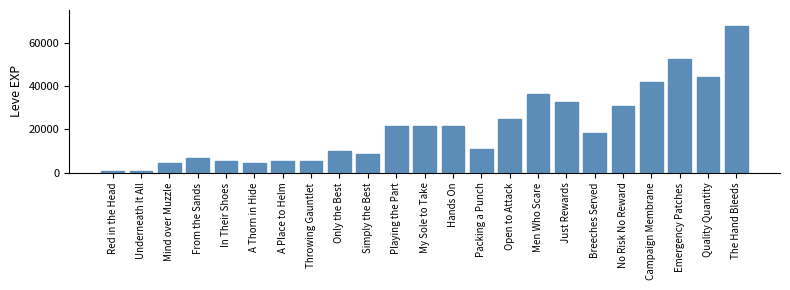

What is the sum of all values?

475970